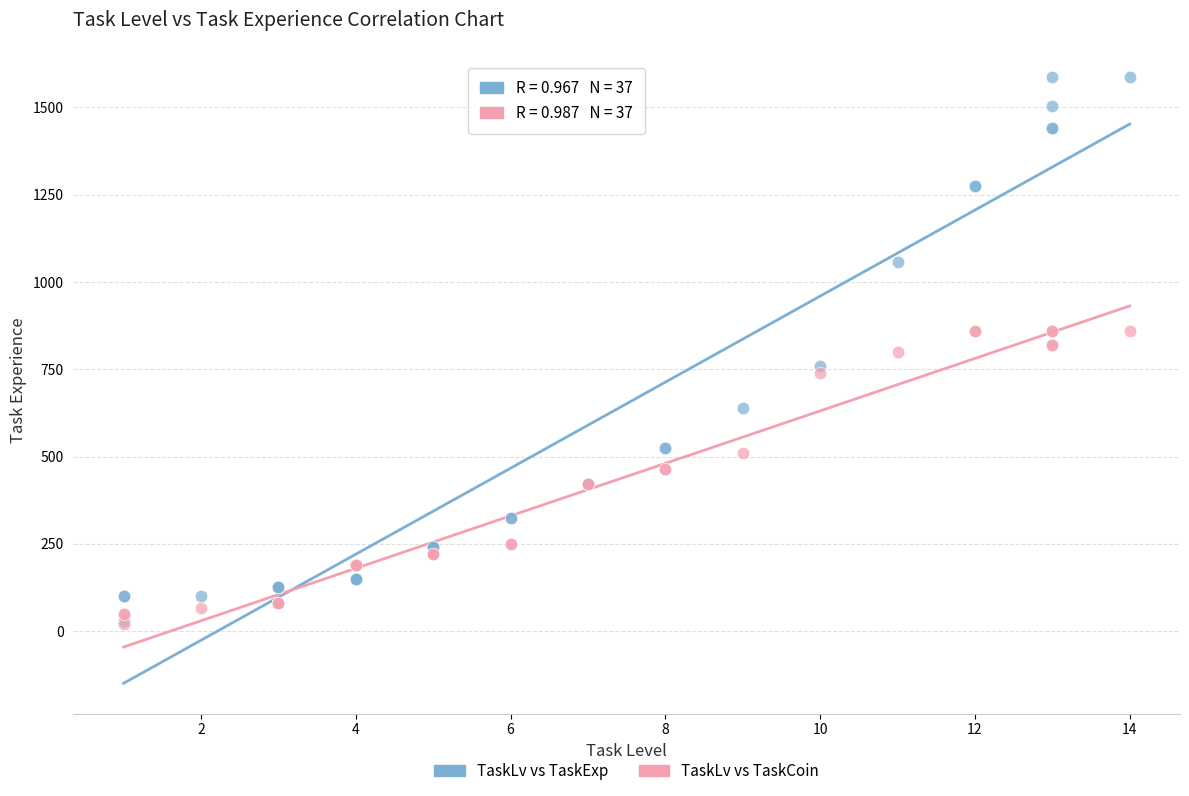

What are all the series names shown in the legend?

TaskLv vs TaskExp, TaskLv vs TaskCoin